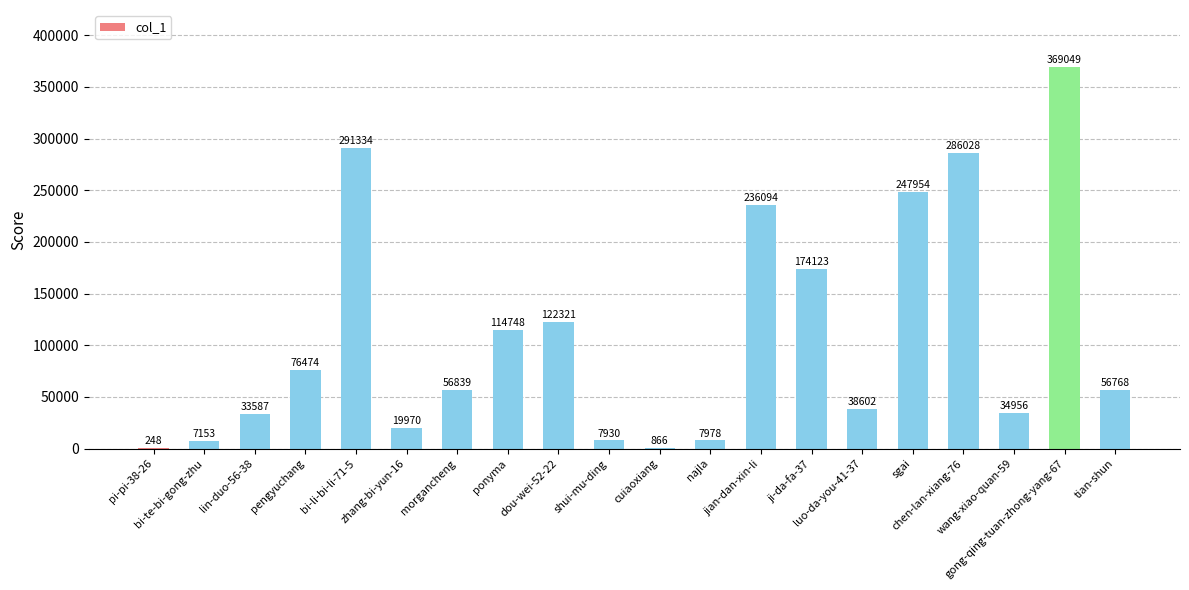

The chart shows a value of 122321 at dou-wei-52-22. True or false?

True